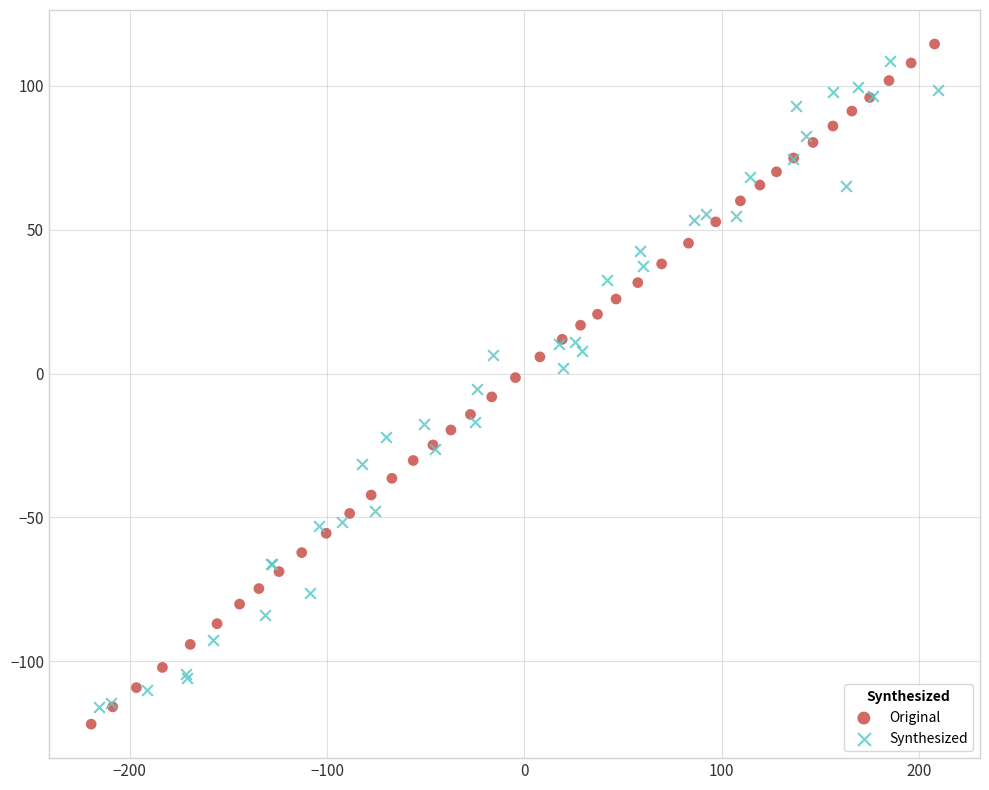

Which series has the widest spread of Y values?

Original